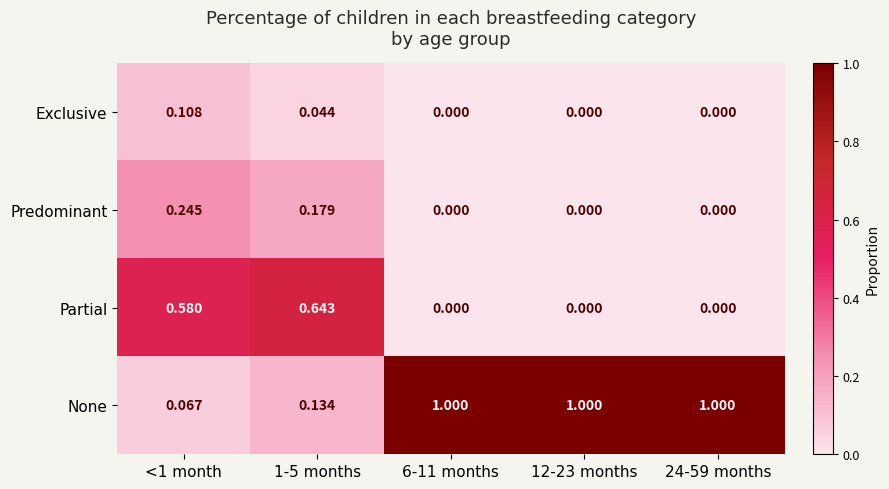

At how many categories does at least one series exceed 0?

5